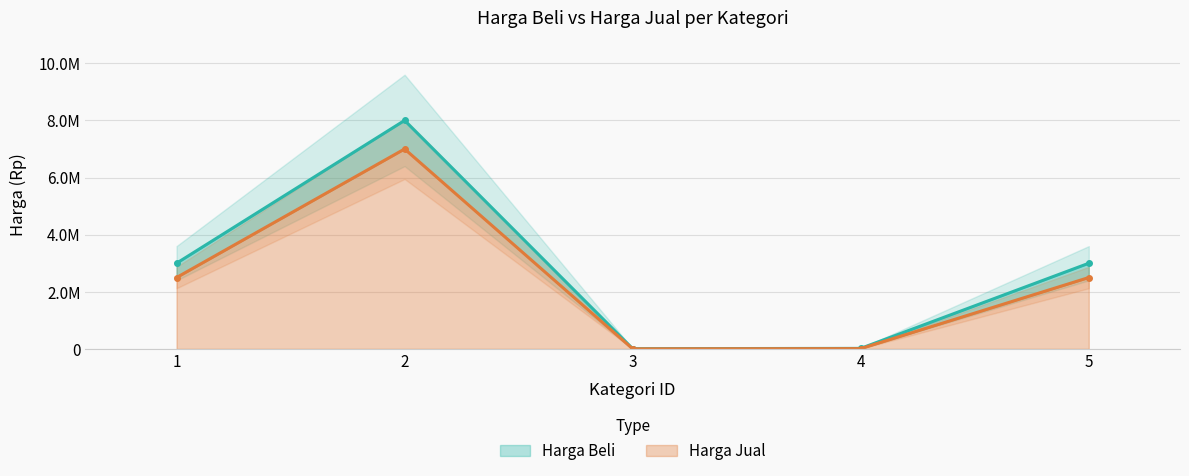

Which has a higher value, 3 or 1?

1